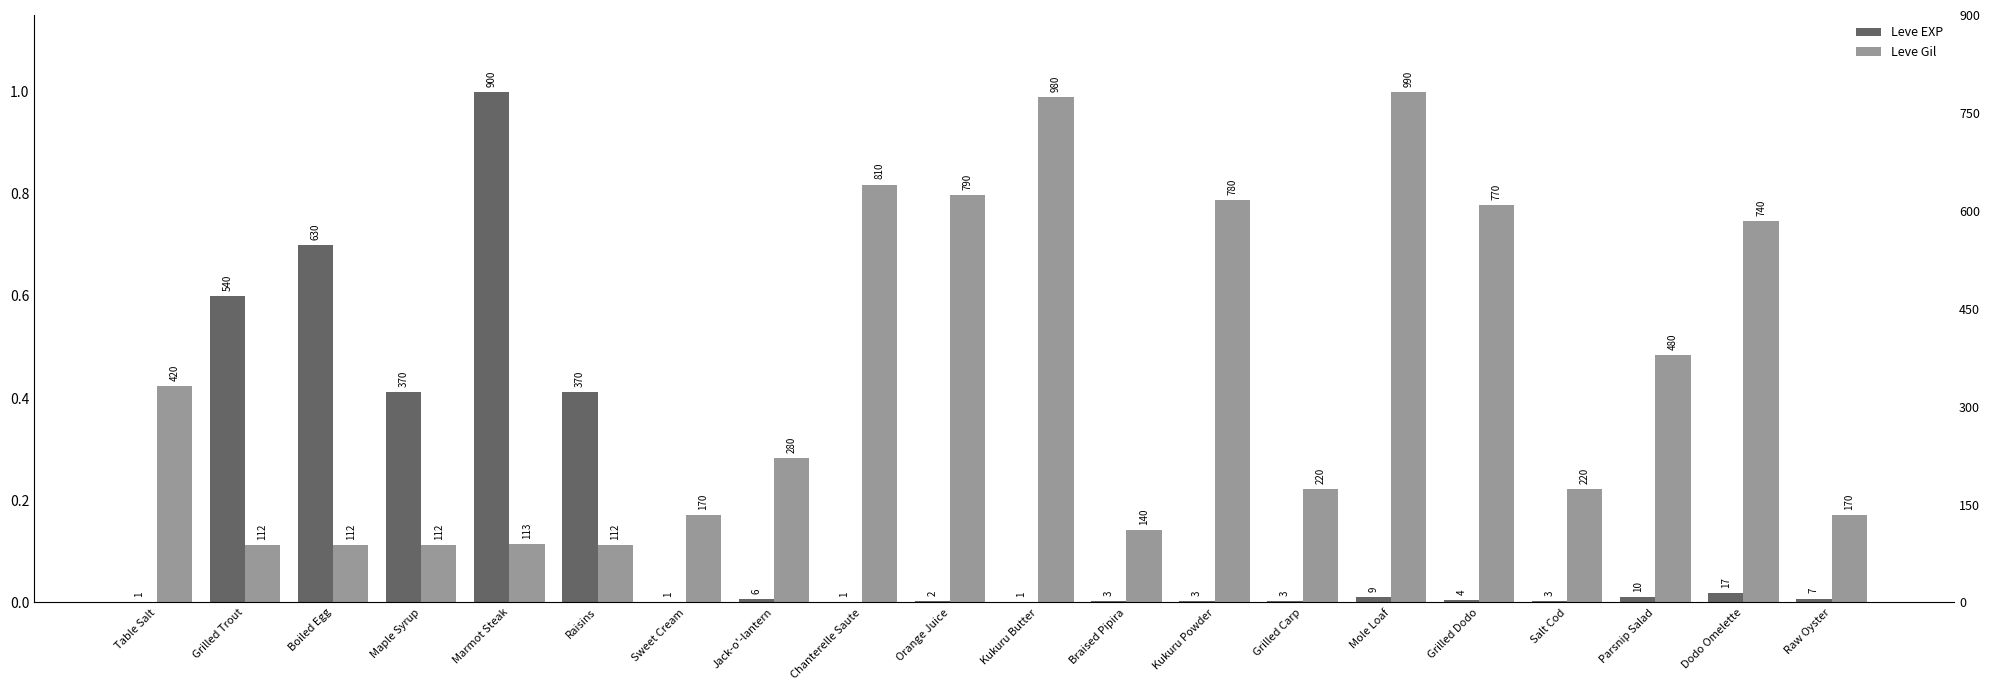

At which label is Leve EXP closest to 0?

Table Salt